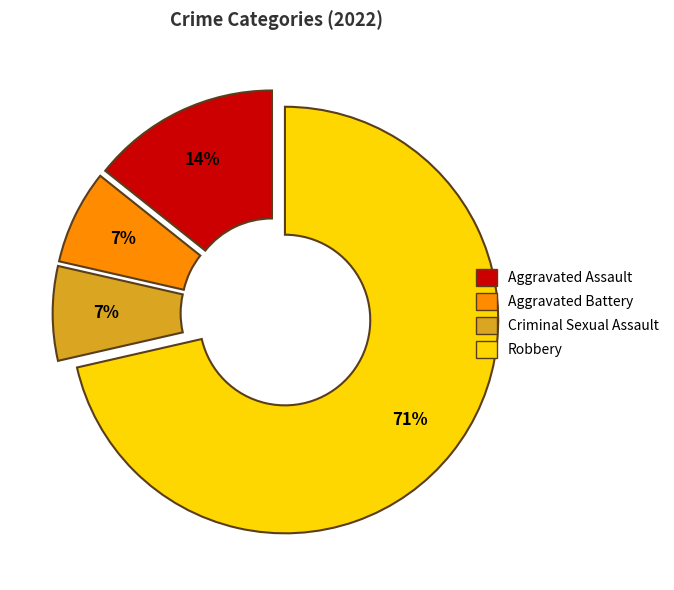

Count the number of slices in the pie.

4